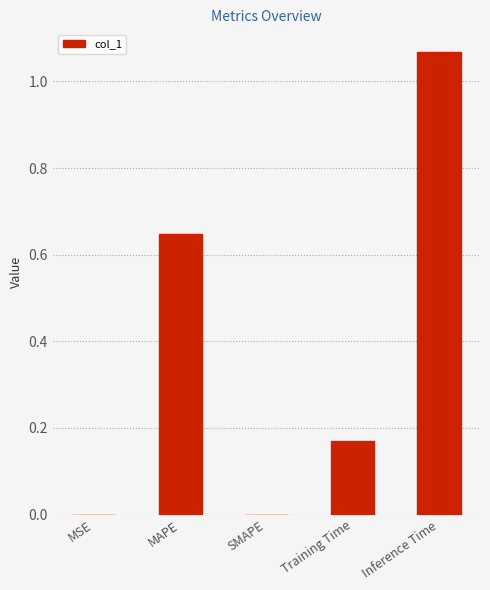

Which label corresponds to the largest value in the chart?

Inference Time